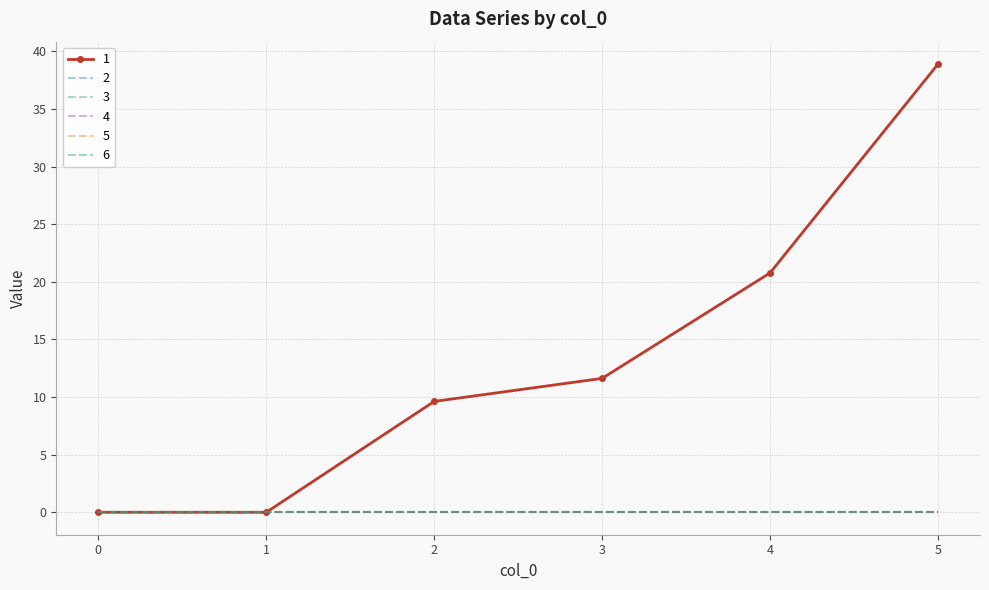

Is the value of 1 at 0 greater than the value of 2 at 2?

No